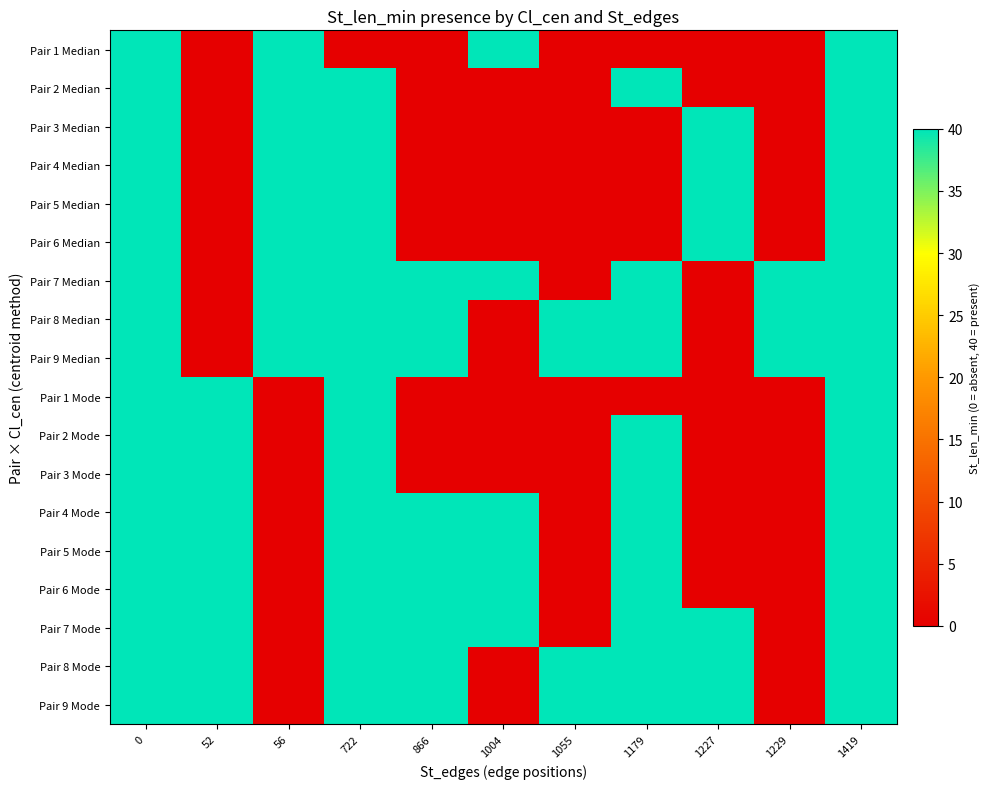

Which has a higher value, 866 or 1419?

1419